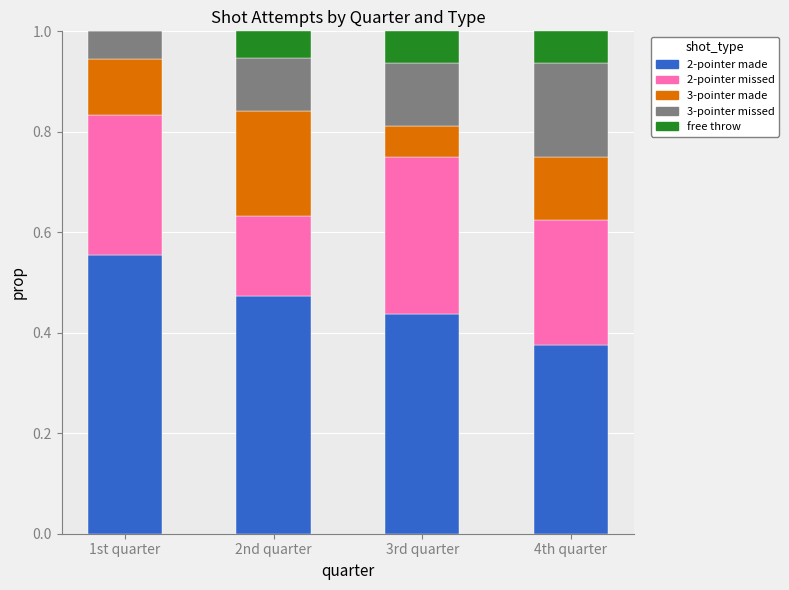

What is the sum of all 2-pointer made values?

1.8